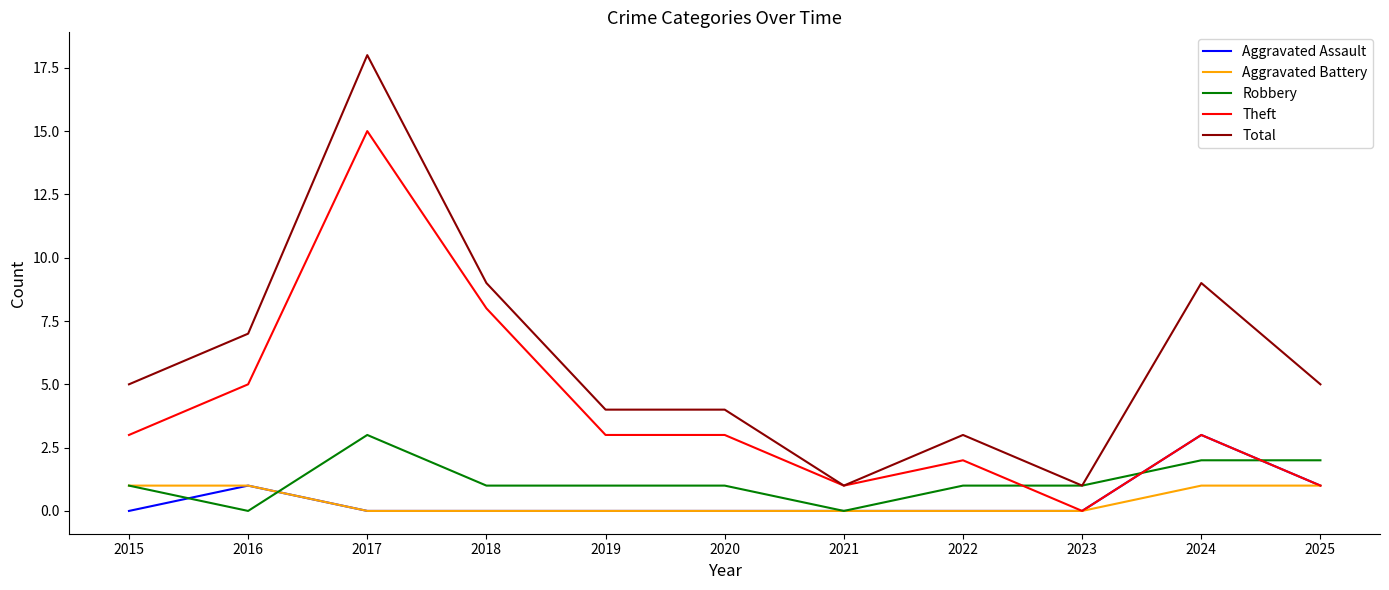

What is the approximate value of Theft at 2018?

8